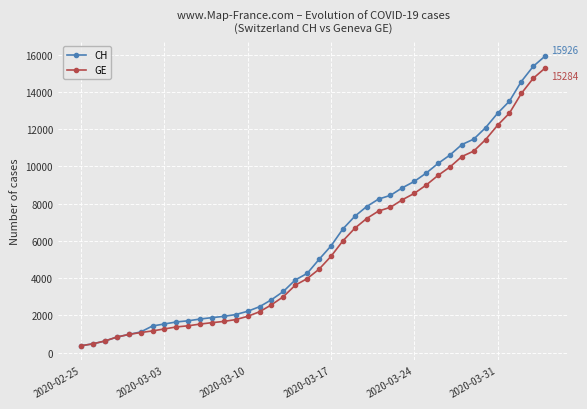

How many values in the CH series are below 5012?

20